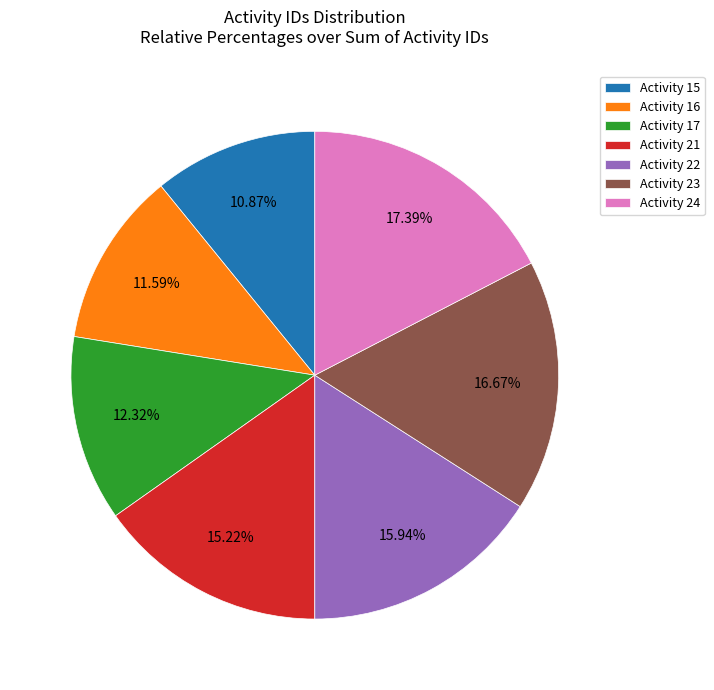

What is the smallest slice in the pie chart?

Activity 15